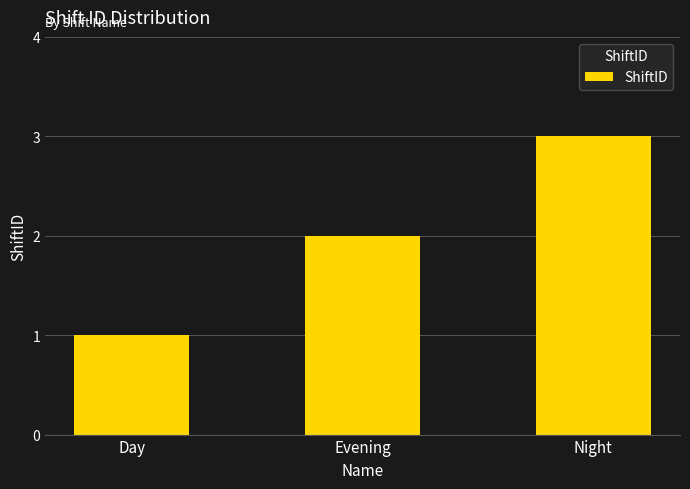

Reading left to right, what are all the values shown in this chart?

1	2	3